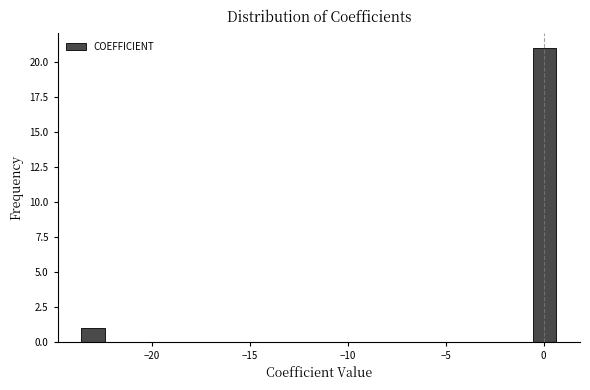

Read against the x-axis, roughly where is the centre of the tallest bar?

0.0